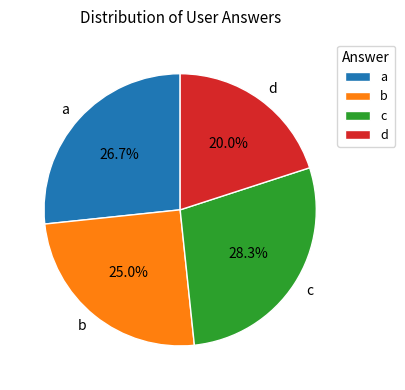

Which has a higher value, c or a?

c